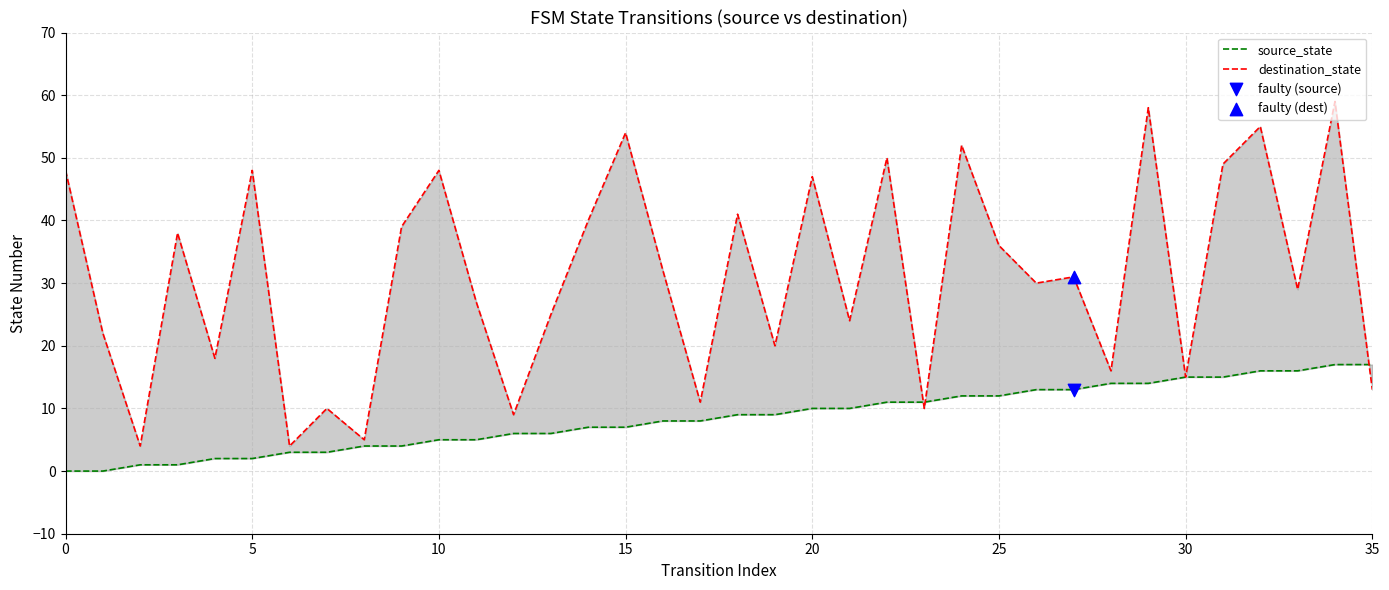

Which series reaches the minimum Y coordinate?

source_state